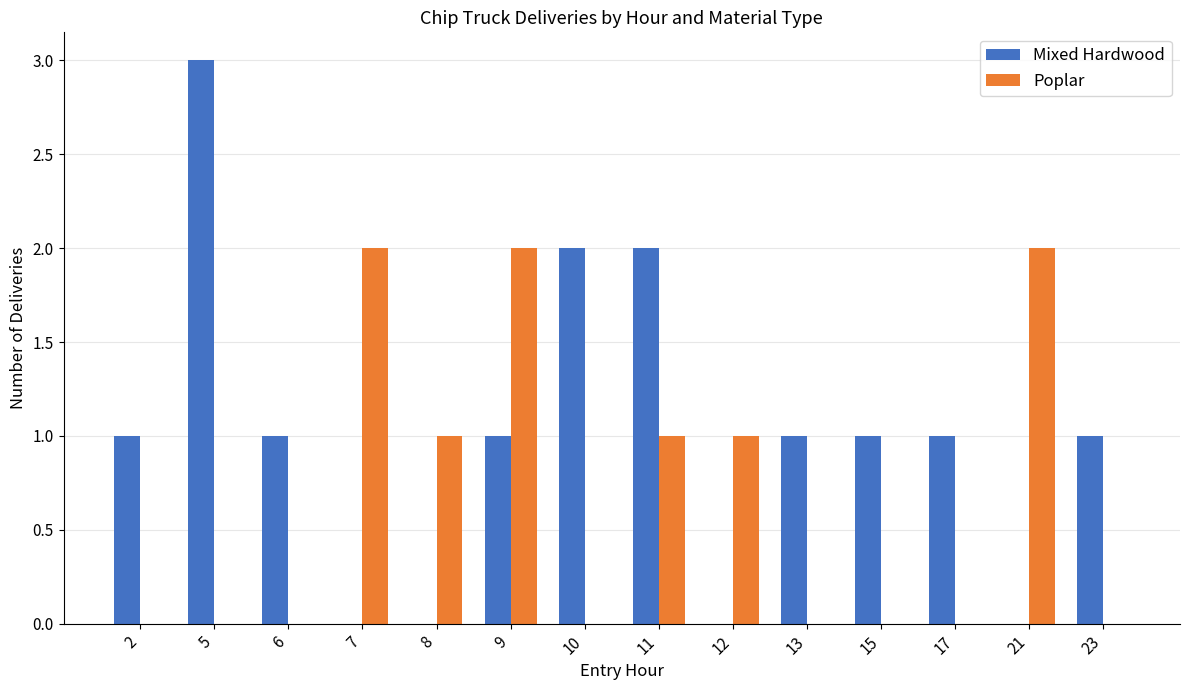

The value of Poplar at 7 is 2. True or false?

True